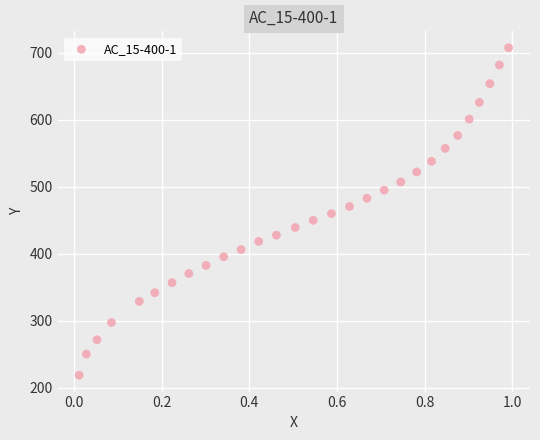

What is the range of X values (max minus min)?

1.0